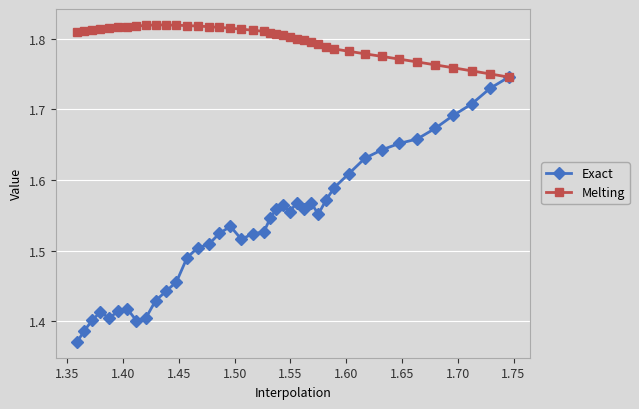

At how many categories does at least one series exceed 1?

40